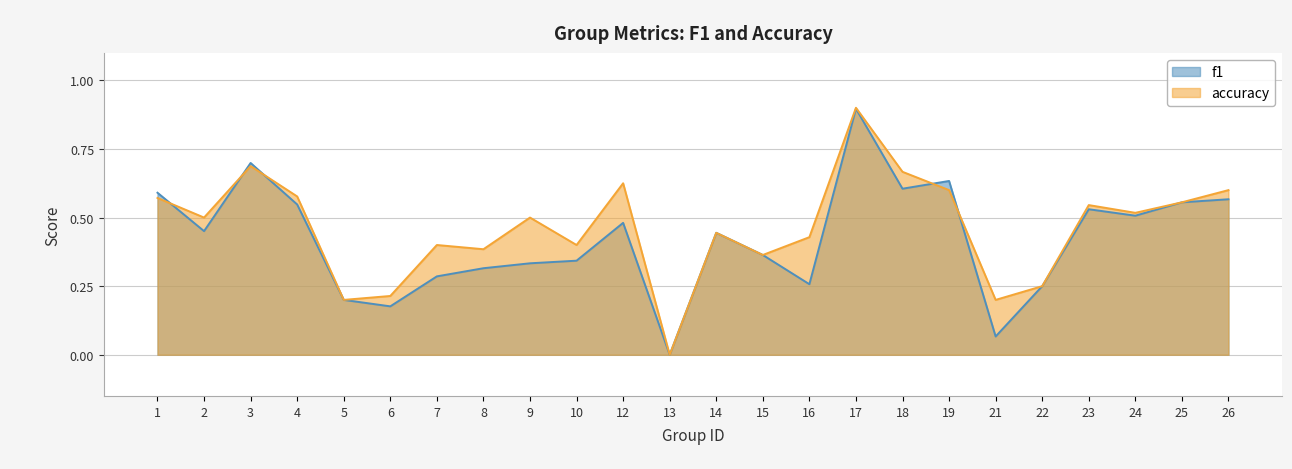

Is the value of f1 at 23 greater than the value of accuracy at 1?

No